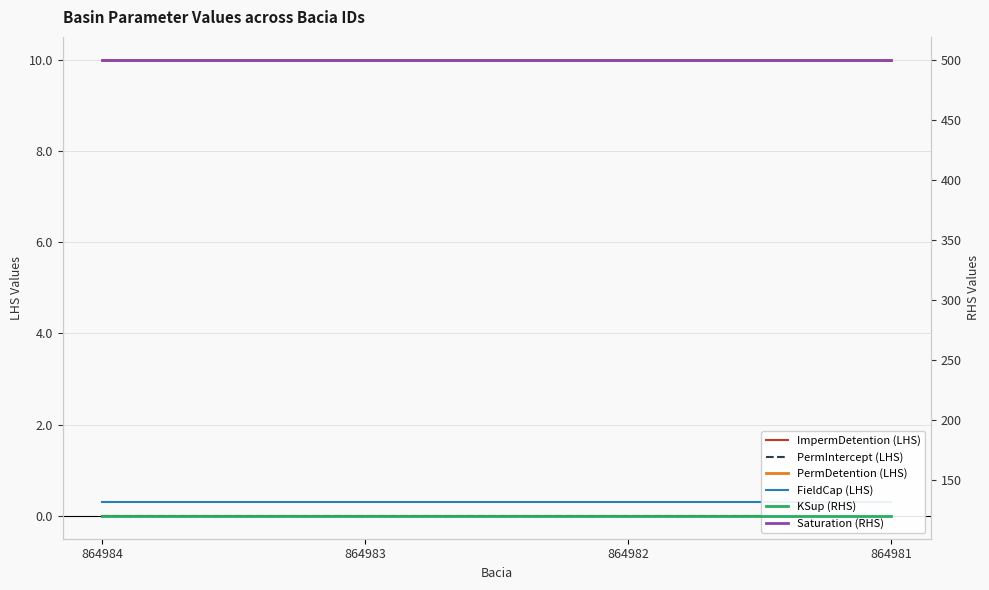

True or false: PermIntercept (LHS) has more than 0 interior local peaks.

False